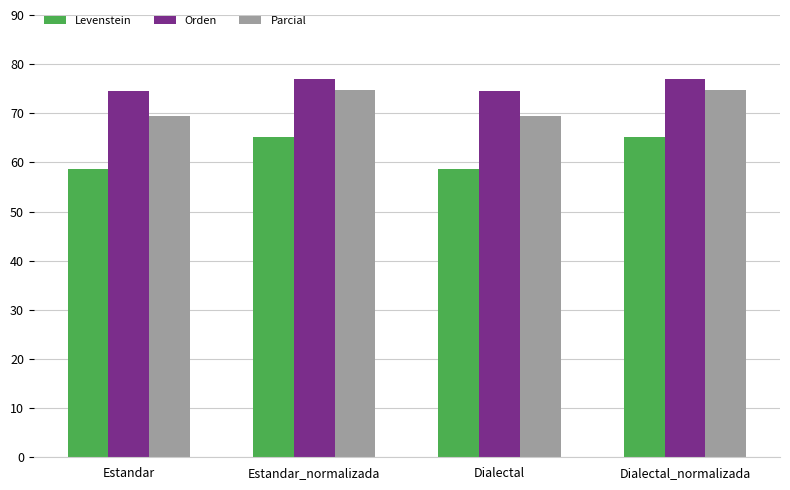

Rank the series at Dialectal_normalizada from lowest to highest value.

Levenstein, Parcial, Orden